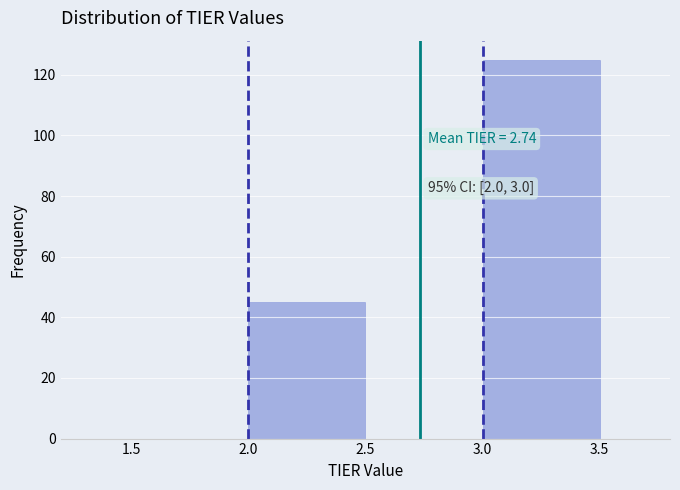

Which range on the x-axis has the tallest bar?

3.0 to 3.5